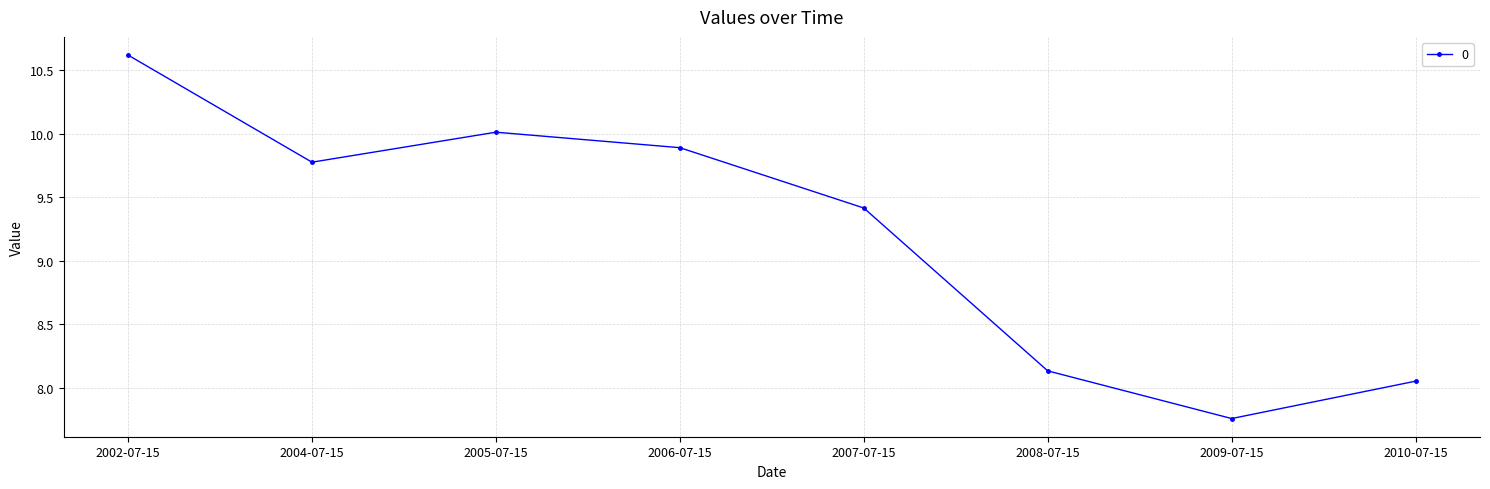

What is the sum of all values?

73.7